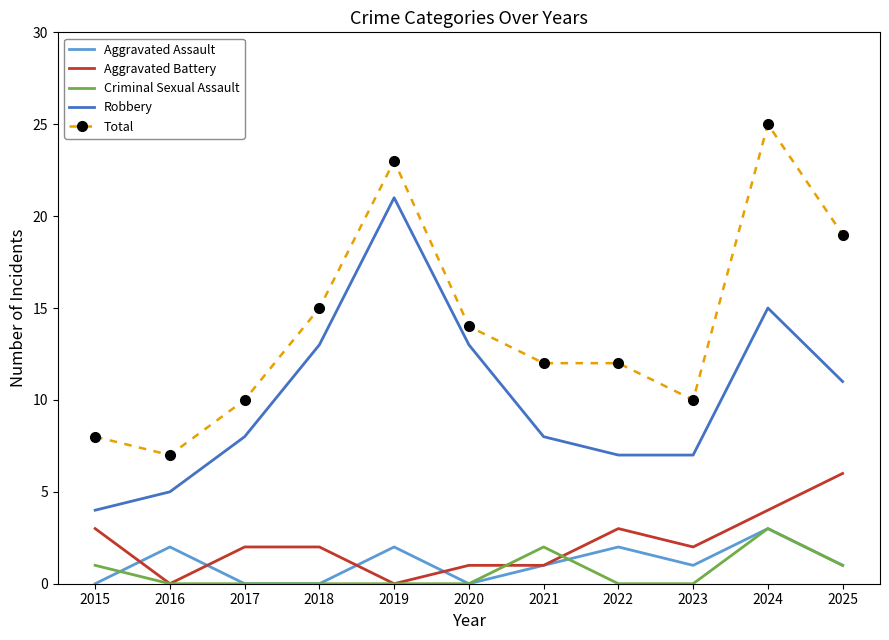

What is the total value across all series at 2018?

30